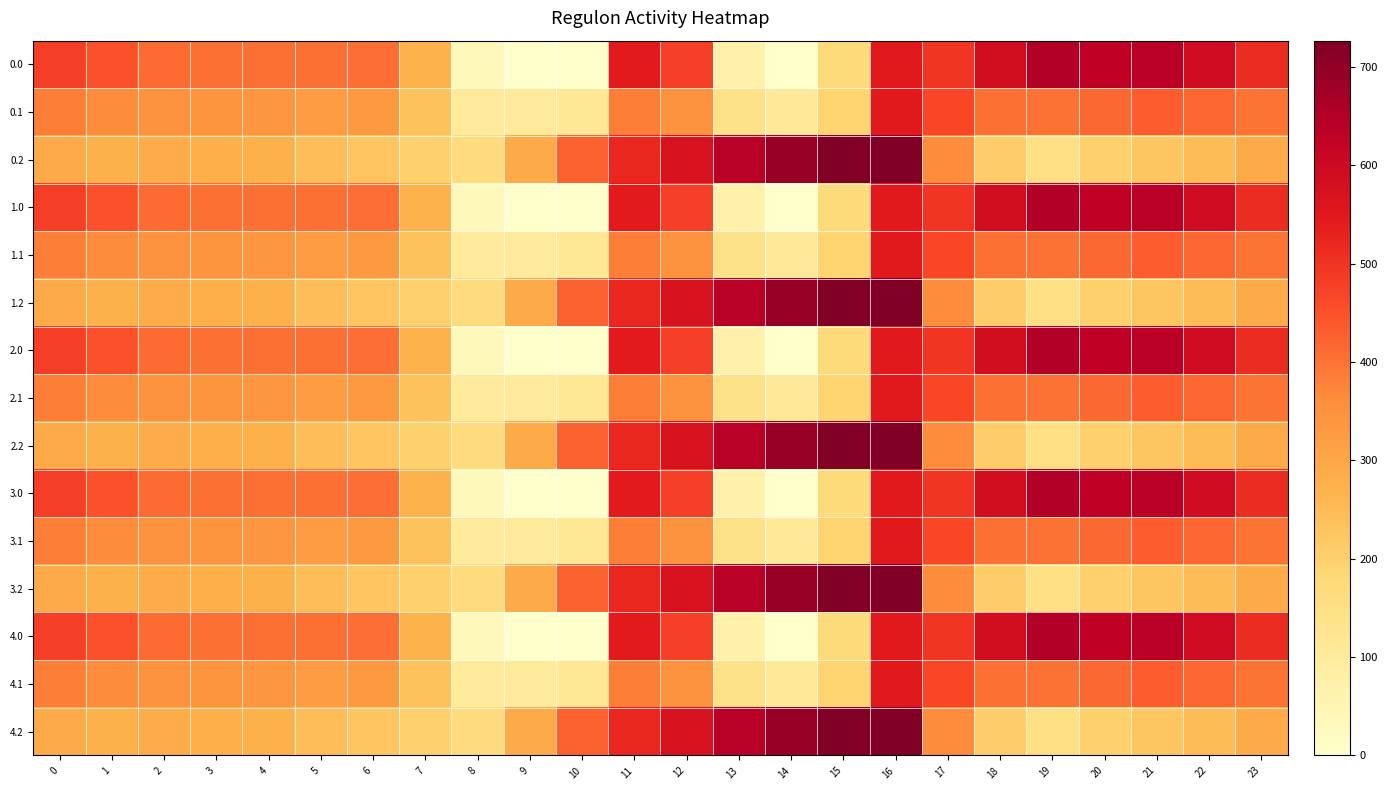

What is the difference between the highest and lowest values at 1?

176.7